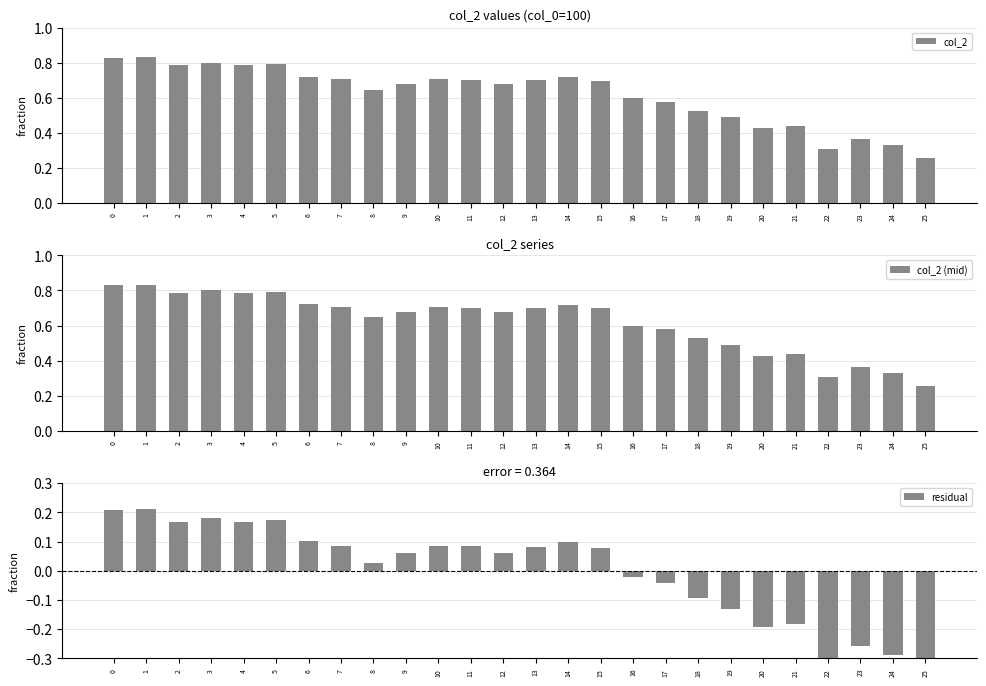

Which series changed the most between 14 and 23?

col_2